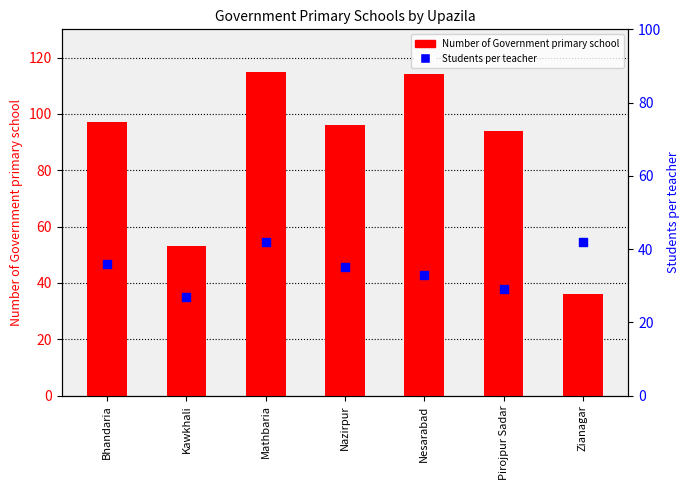

At how many categories does at least one series exceed 77?

5